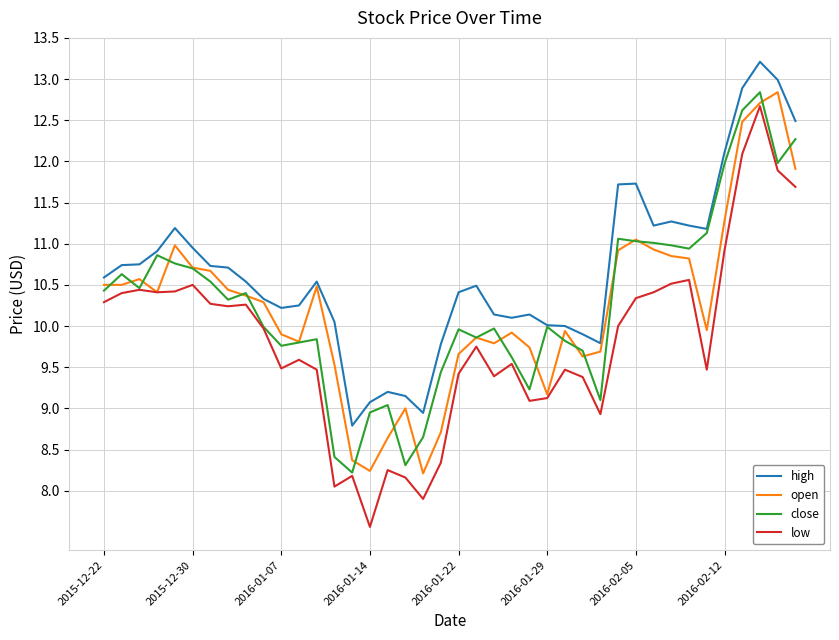

What is the difference between the maximum and minimum values in the low series?

5.1